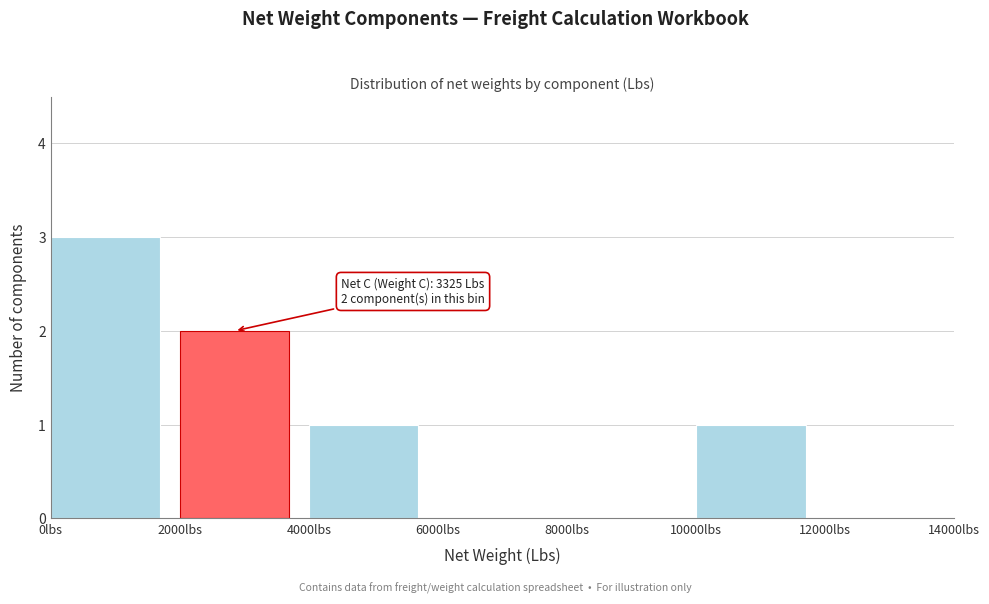

Which range on the x-axis has the tallest bar?

0 to 2000